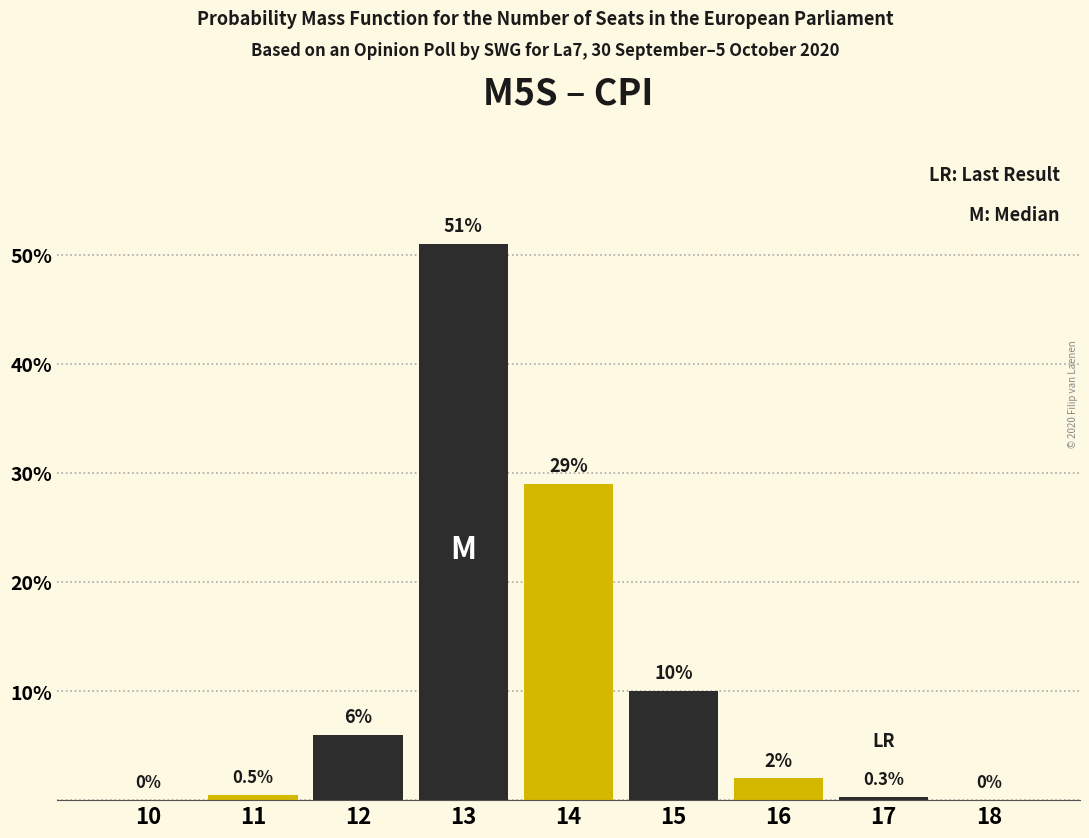

Reading right to left, transcribe all the data shown in this chart.

18=0.0	17=0.3	16=2.0	15=10.0	14=29.0	13=51.0	12=6.0	11=0.5	10=0.0